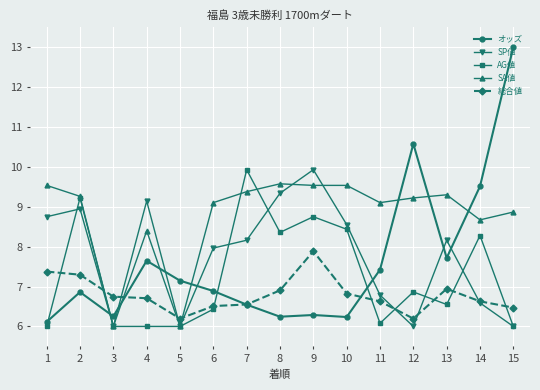

Which series changed the most between 12 and 15?

オッズ